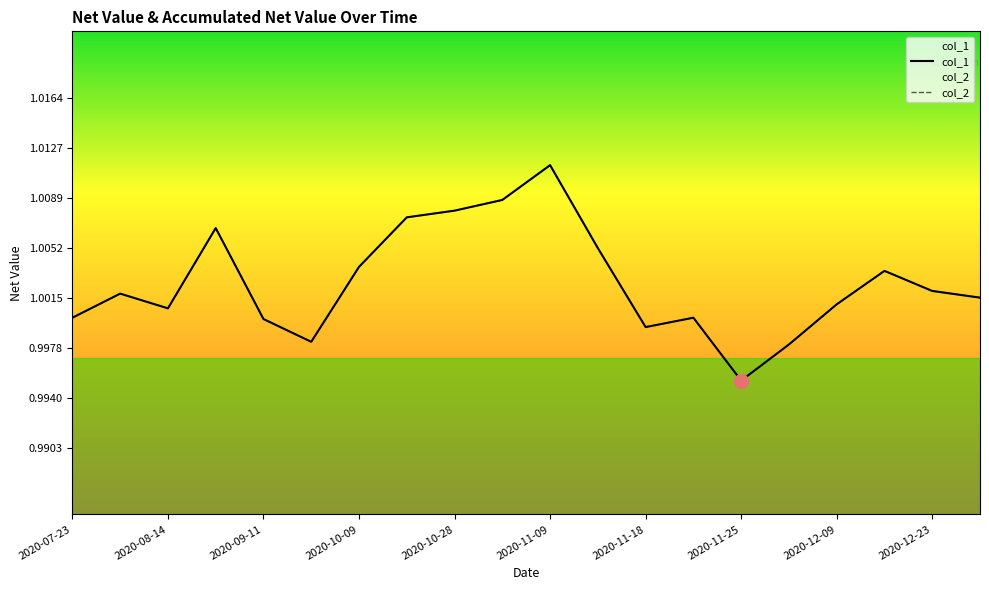

Rank the series by their maximum value, from highest to lowest.

col_1, col_2